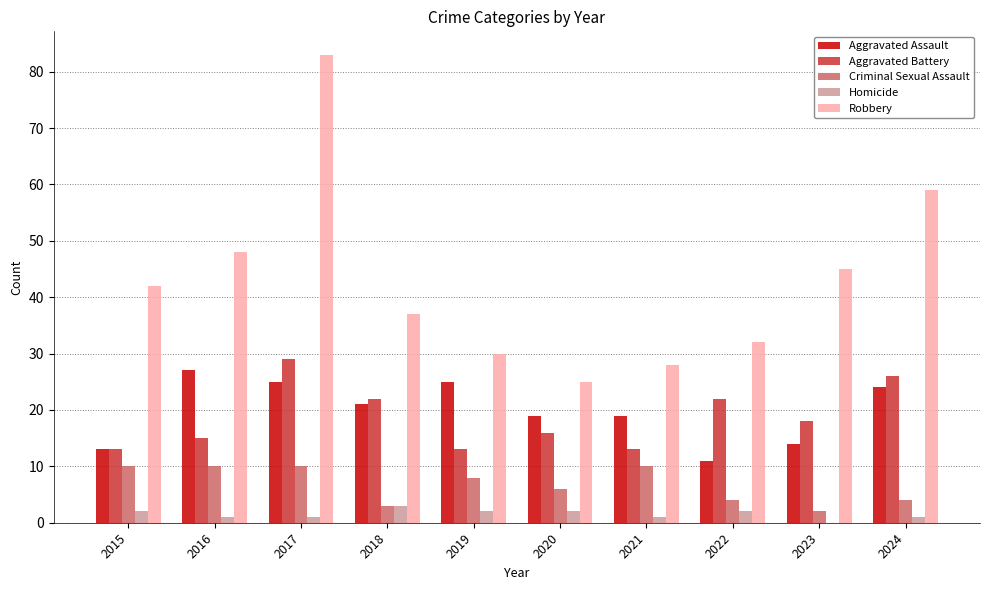

The value of Aggravated Assault at 2024 is 34. True or false?

False